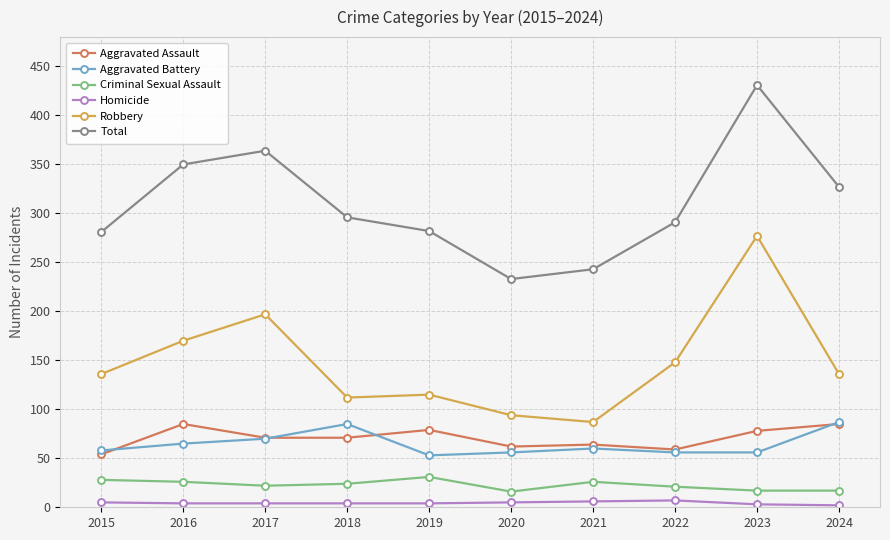

What is the average value of the Aggravated Assault series?

71